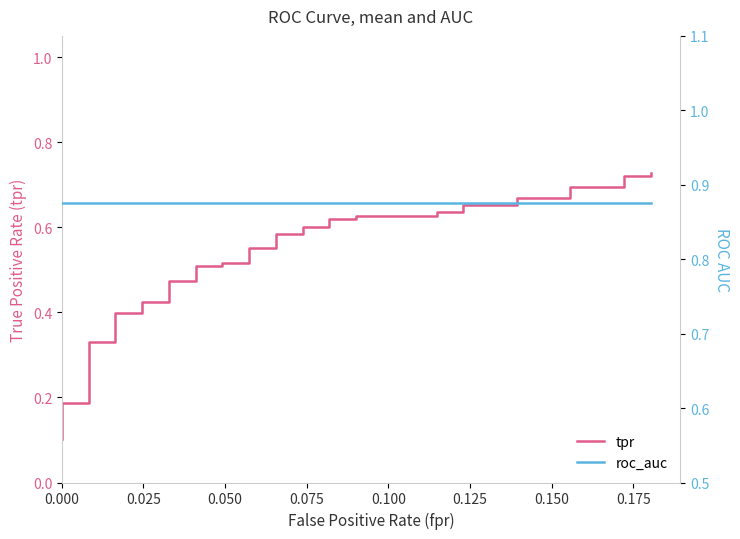

What are all the series names shown in the legend?

tpr, roc_auc